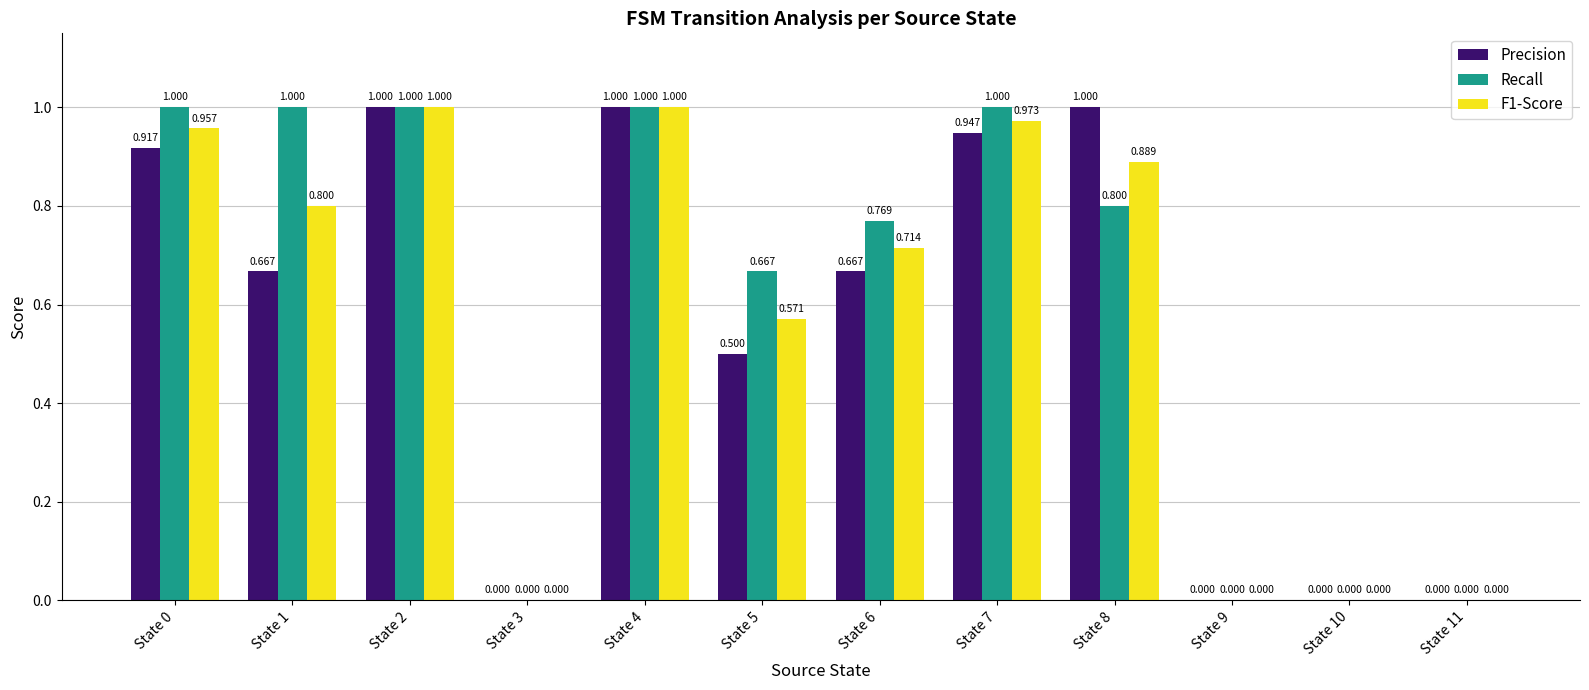

Count the number of data series in this chart.

3